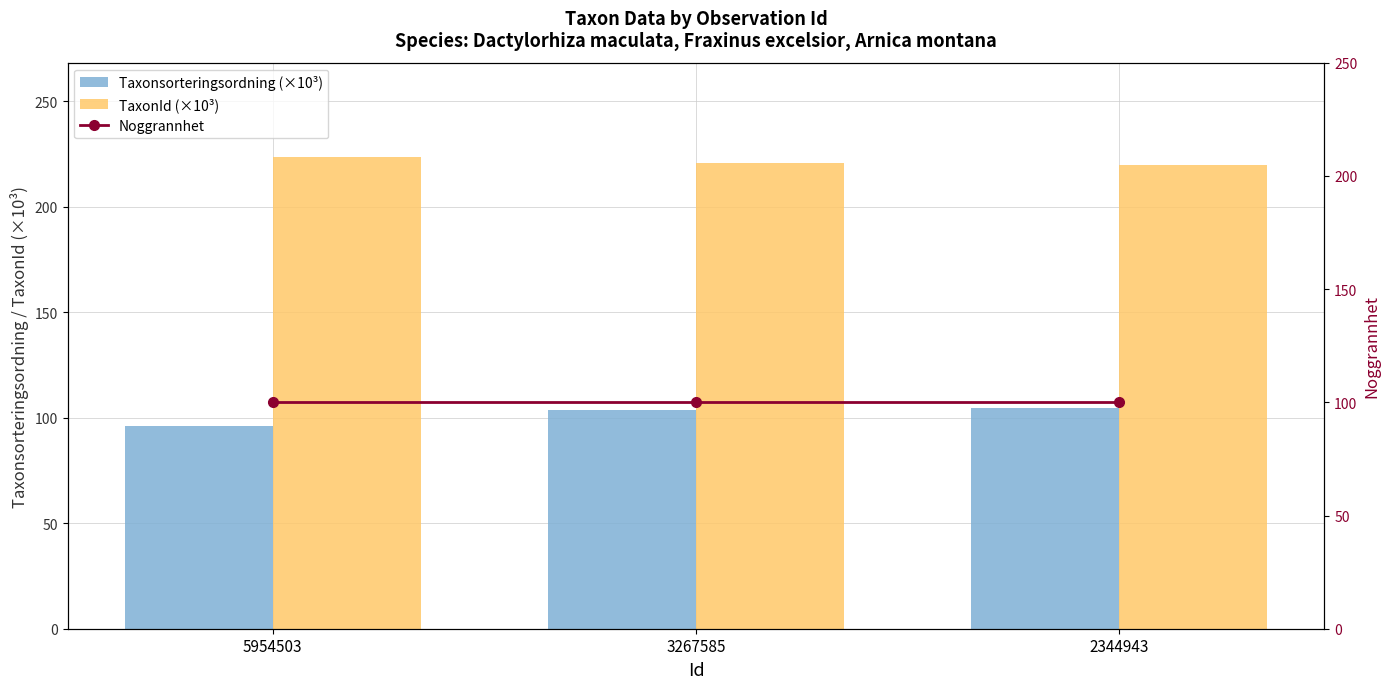

The value of TaxonId (×10³) at 3267585 is 220.8. True or false?

True